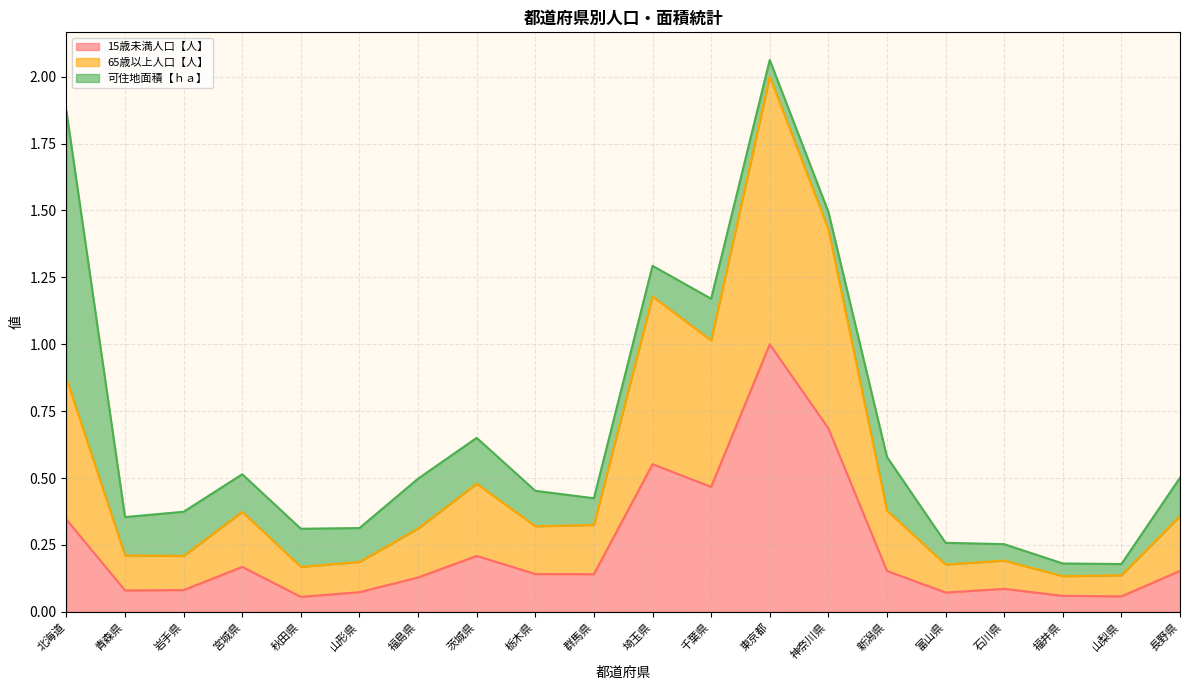

List the labels in order of 15歳未満人口【人】 value, largest first.

東京都, 神奈川県, 埼玉県, 千葉県, 北海道, 茨城県, 宮城県, 新潟県, 長野県, 栃木県, 群馬県, 福島県, 石川県, 岩手県, 青森県, 山形県, 富山県, 福井県, 山梨県, 秋田県